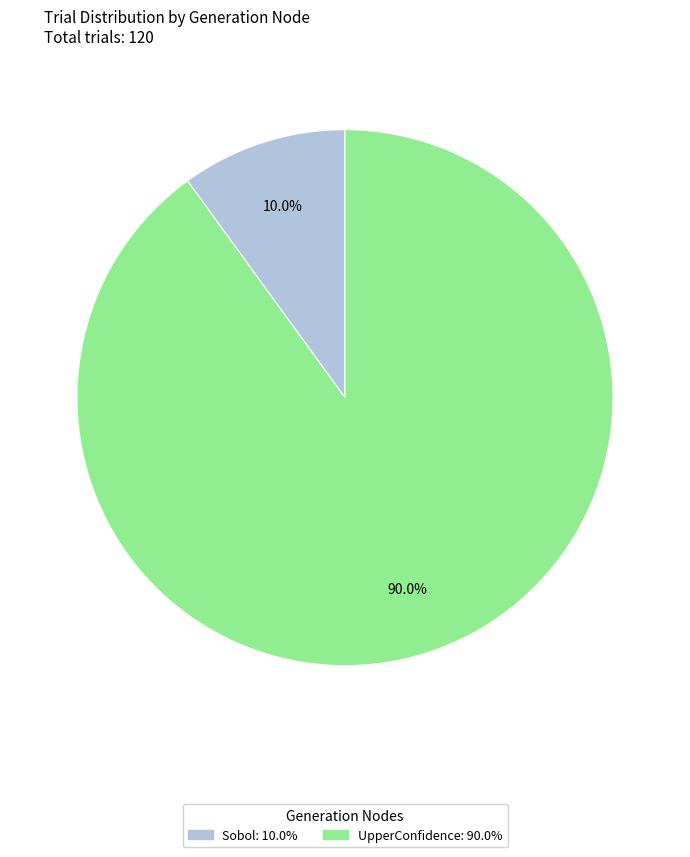

Rank the categories by value from lowest to highest.

Sobol, UpperConfidence